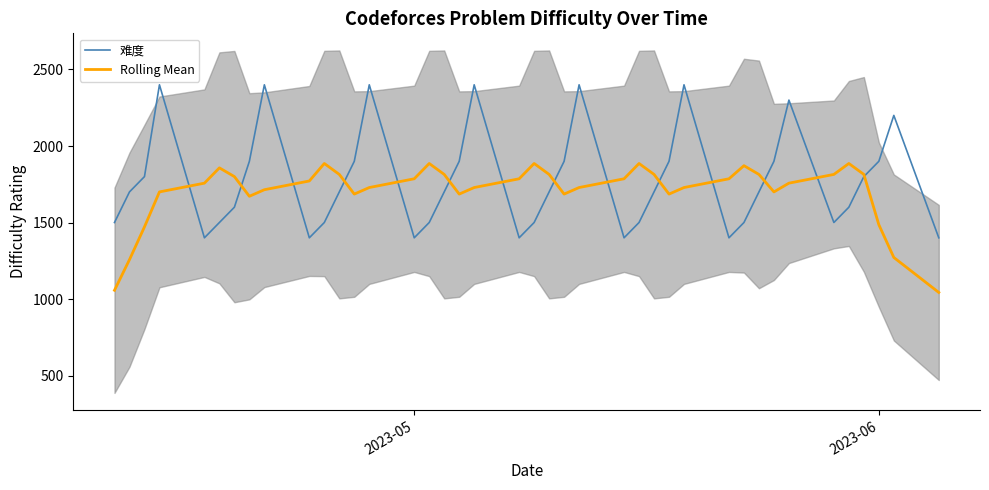

What is the minimum value for 难度?

1400.0